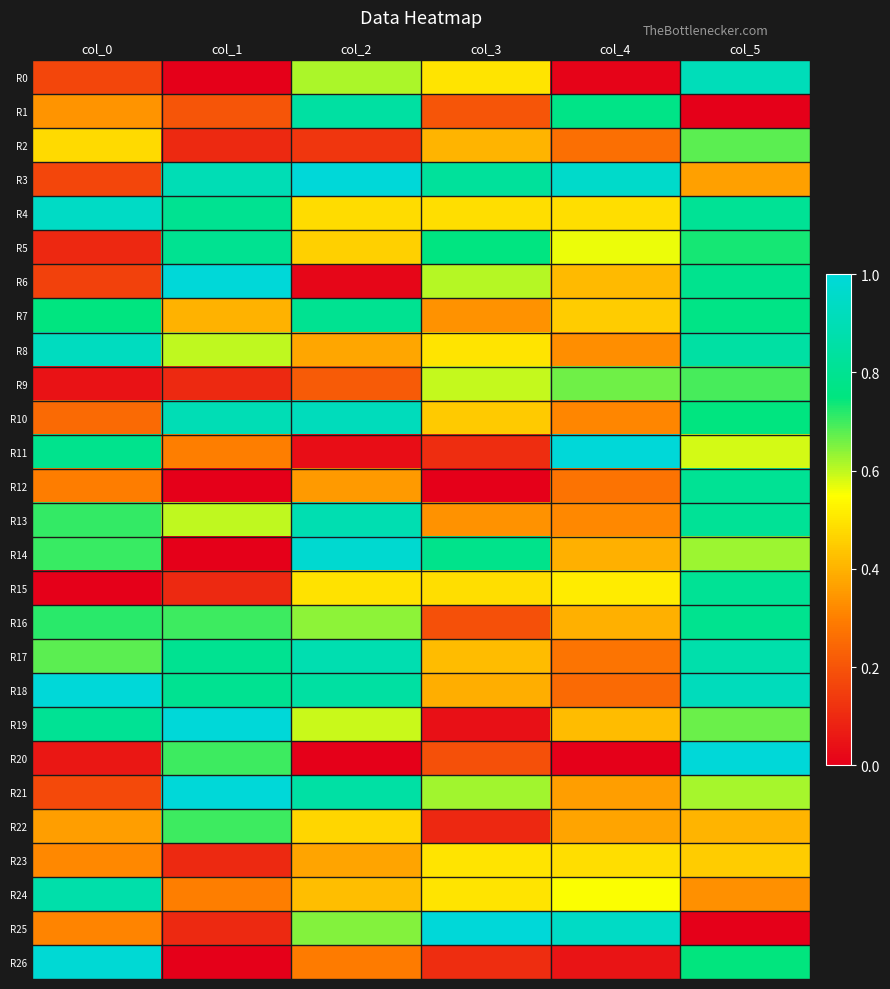

Which label corresponds to the smallest value in the chart?

col_1